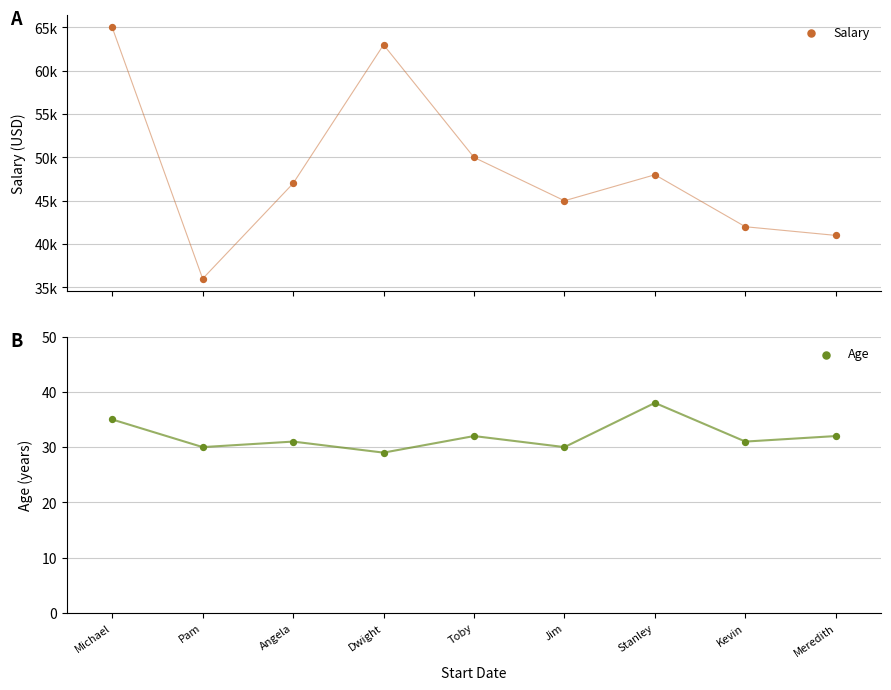

What are all the series names shown in the legend?

Salary, Age